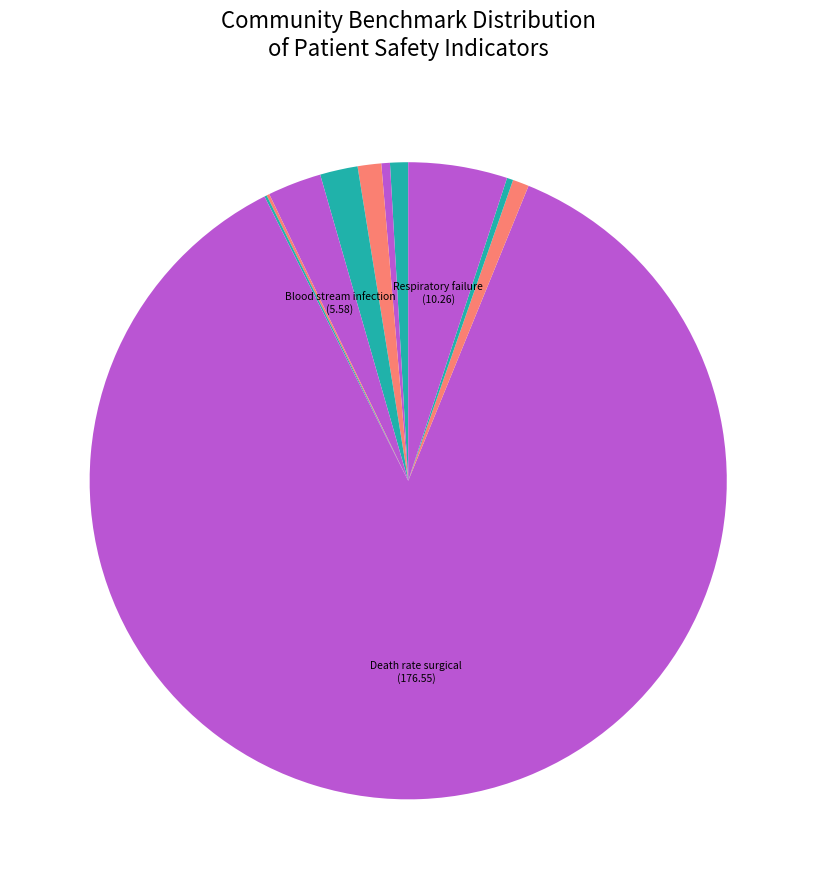

Which category has the biggest portion of the pie?

Death rate among surgical patients